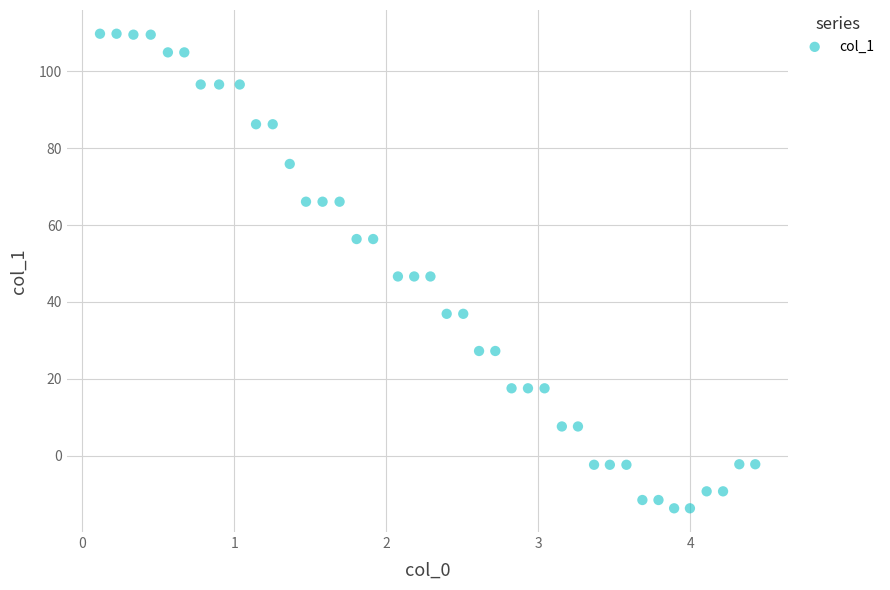

What is the range of X values (max minus min)?

4.3